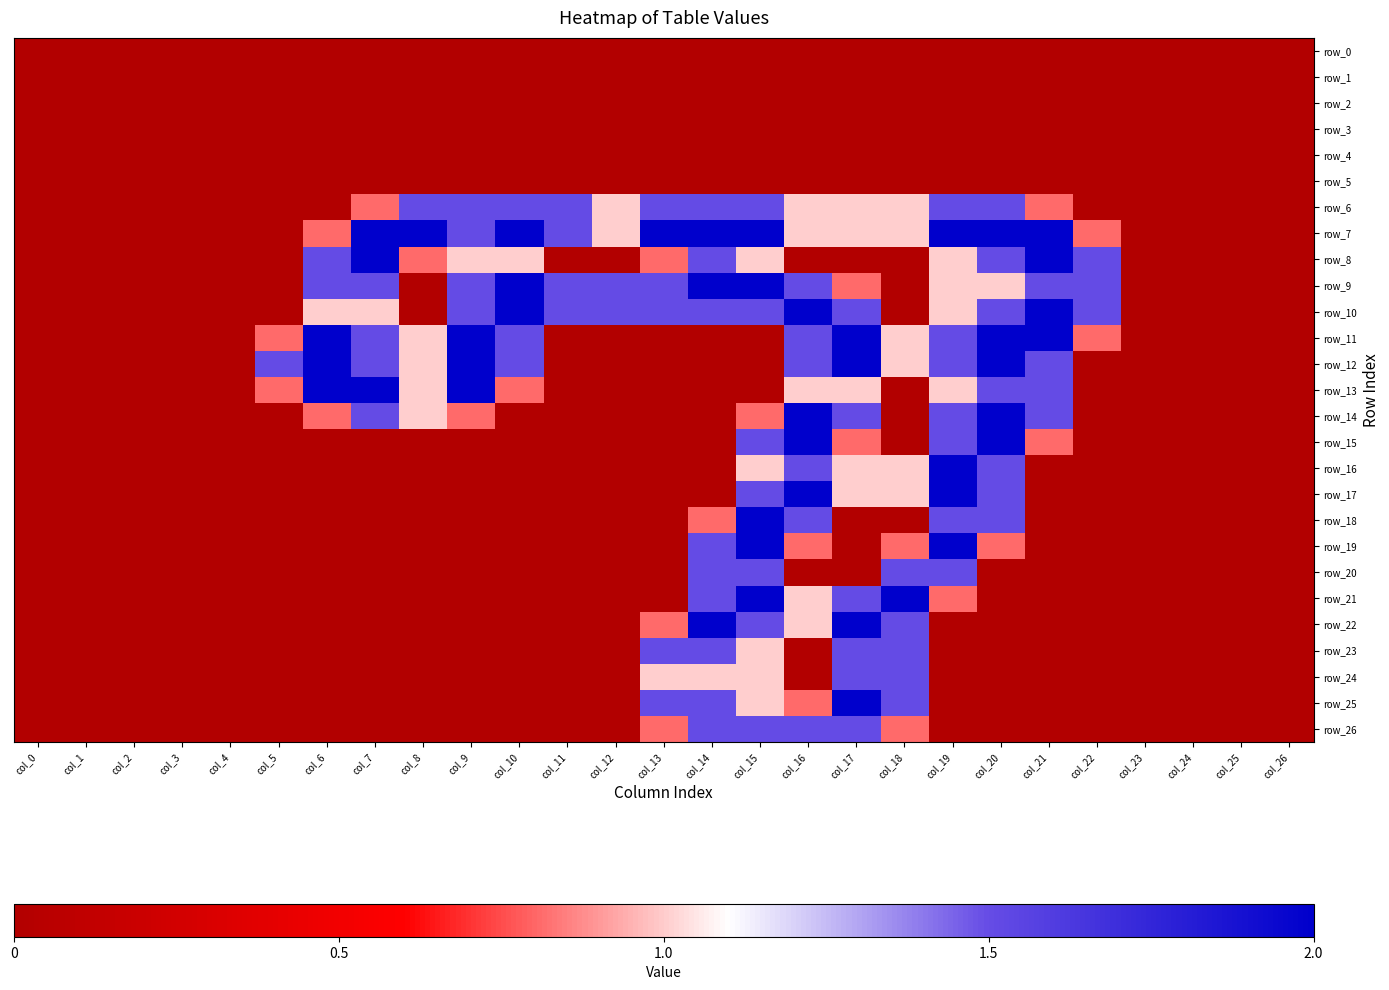

What is the difference between the maximum and second lowest values in the row_20 series?

1.5